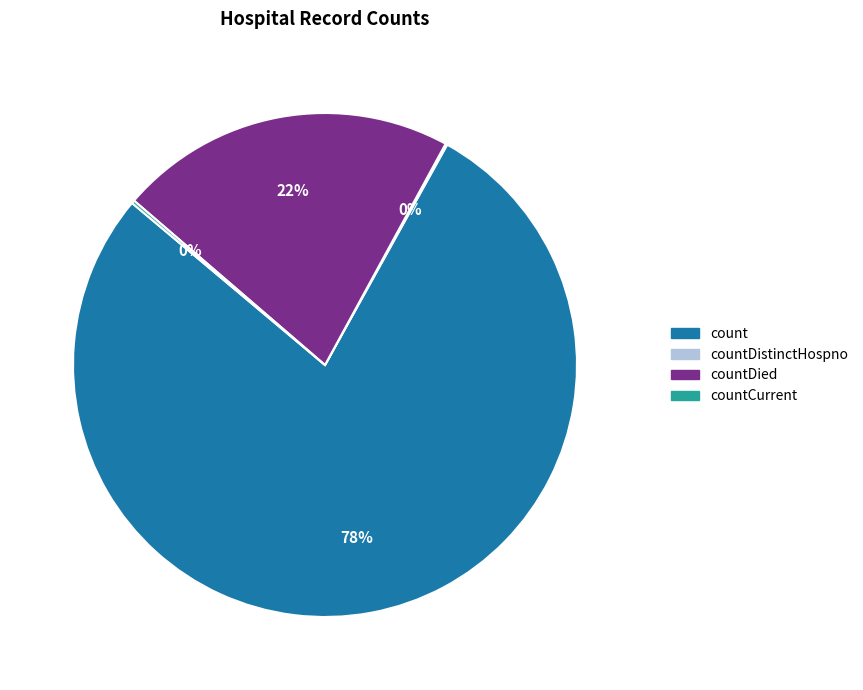

To the nearest percent, what is the difference between the largest and smallest slice percentages?

78%